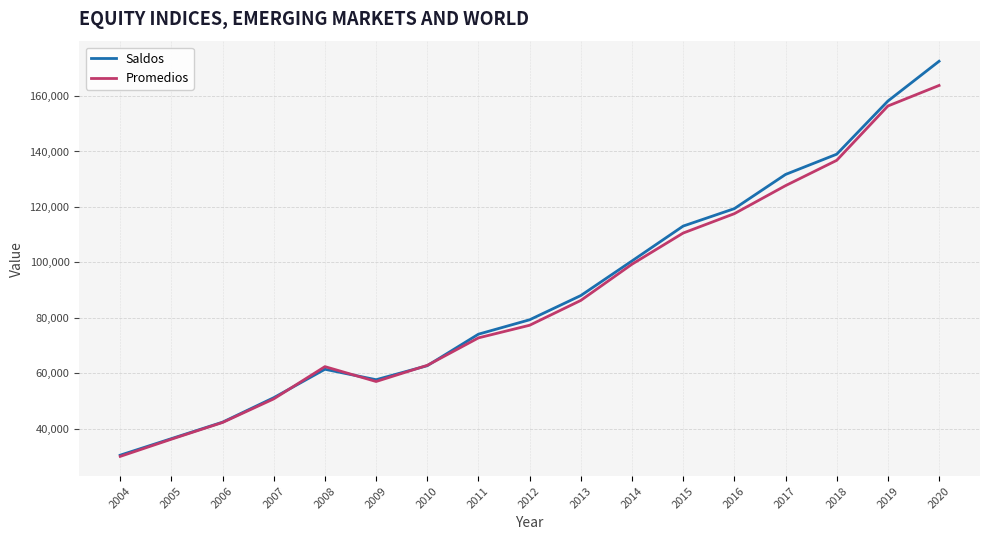

What is the spread (max minus min) of values at 2014?

1176